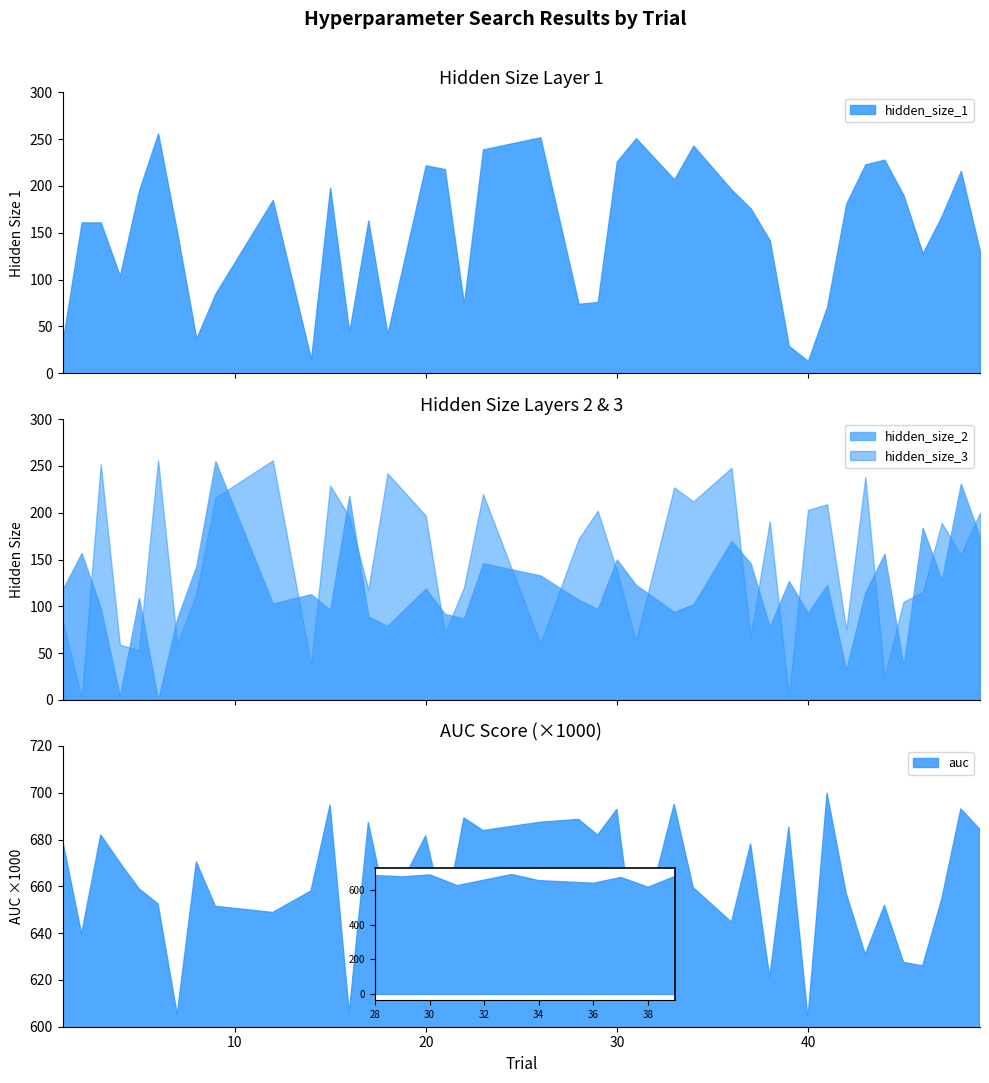

True or false: hidden_size_3 and hidden_size_2 cross at least once.

True